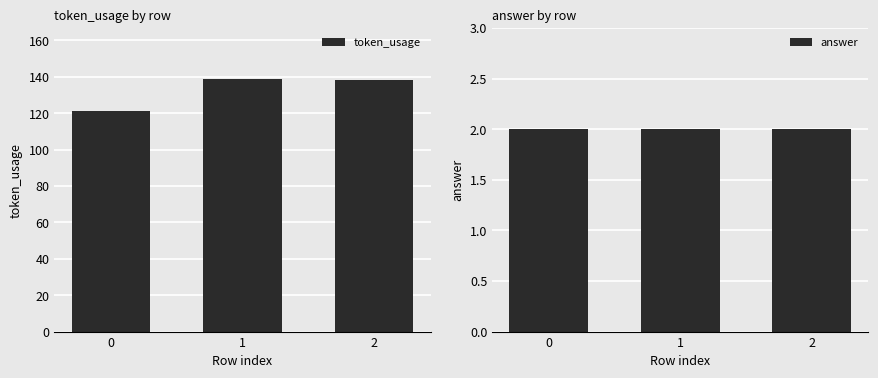

Are the bars horizontal?

No